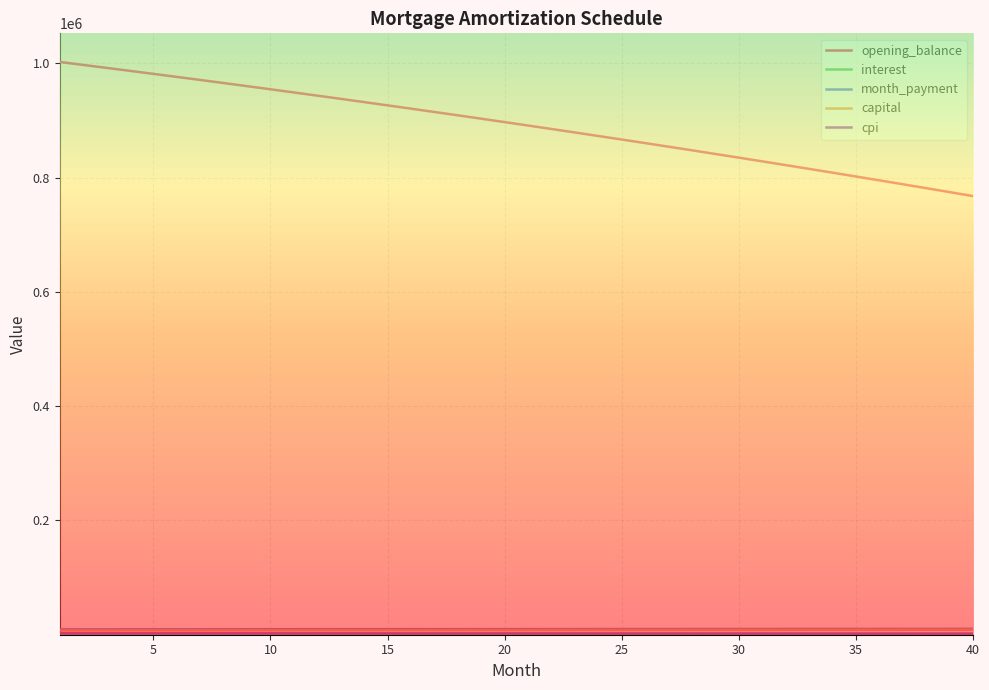

Which series has the largest total across all categories?

opening_balance